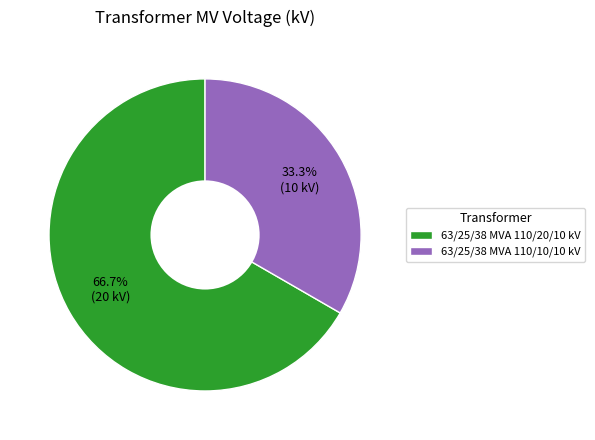

The 63/25/38 MVA 110/10/10 kV slice represents 38% of the pie. True or false?

False